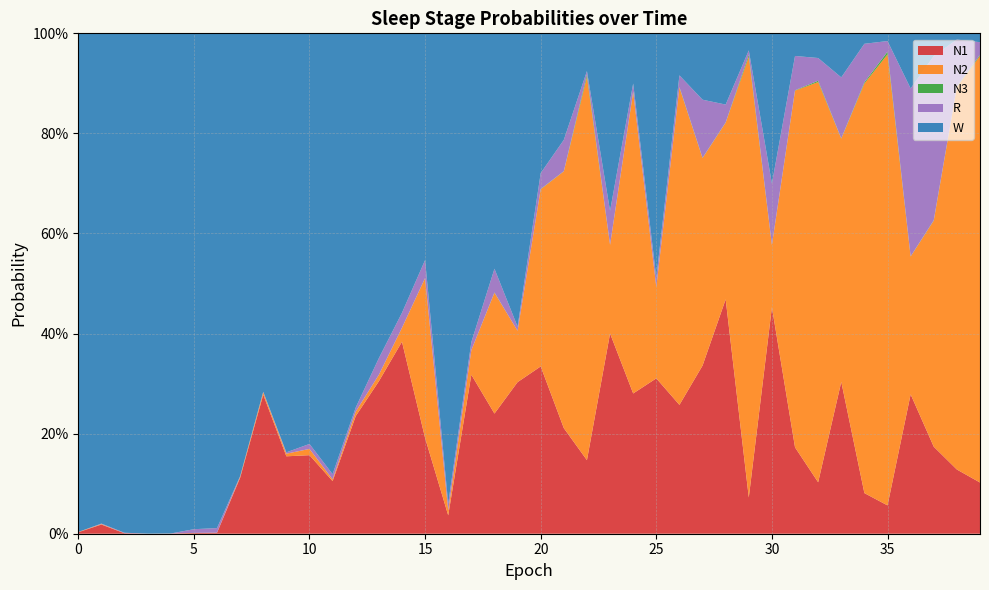

Reading left to right, transcribe all the data shown in this chart.

N1: 0.0	0.0	0.0	0.0	0.0	0.0	0.0	0.1	0.3	0.2	0.2	0.1	0.2	0.3	0.4	0.2	0.0	0.3	0.2	0.3	0.3	0.2	0.1	0.4	0.3	0.3	0.3	0.3	0.5	0.1	0.5	0.2	0.1	0.3	0.1	0.1	0.3	0.2	0.1	0.1
N2: 0.0	0.0	0.0	0.0	0.0	0.0	0.0	0.0	0.0	0.0	0.0	0.0	0.0	0.0	0.0	0.3	0.0	0.0	0.2	0.1	0.4	0.5	0.8	0.2	0.6	0.2	0.6	0.4	0.4	0.9	0.1	0.7	0.8	0.5	0.8	0.9	0.3	0.5	0.8	0.9
N3: 0.0	0.0	0.0	0.0	0.0	0.0	0.0	0.0	0.0	0.0	0.0	0.0	0.0	0.0	0.0	0.0	0.0	0.0	0.0	0.0	0.0	0.0	0.0	0.0	0.0	0.0	0.0	0.0	0.0	0.0	0.0	0.0	0.0	0.0	0.0	0.0	0.0	0.0	0.0	0.0
R: 0.0	0.0	0.0	0.0	0.0	0.0	0.0	0.0	0.0	0.0	0.0	0.0	0.0	0.0	0.0	0.0	0.0	0.0	0.0	0.0	0.0	0.1	0.0	0.1	0.0	0.0	0.0	0.1	0.0	0.0	0.1	0.1	0.0	0.1	0.1	0.0	0.3	0.3	0.1	0.0
W: 1.0	1.0	1.0	1.0	1.0	1.0	1.0	0.9	0.7	0.8	0.8	0.9	0.7	0.6	0.6	0.5	0.9	0.6	0.5	0.6	0.3	0.2	0.1	0.4	0.1	0.5	0.1	0.1	0.1	0.0	0.3	0.0	0.0	0.1	0.0	0.0	0.1	0.0	0.0	0.0